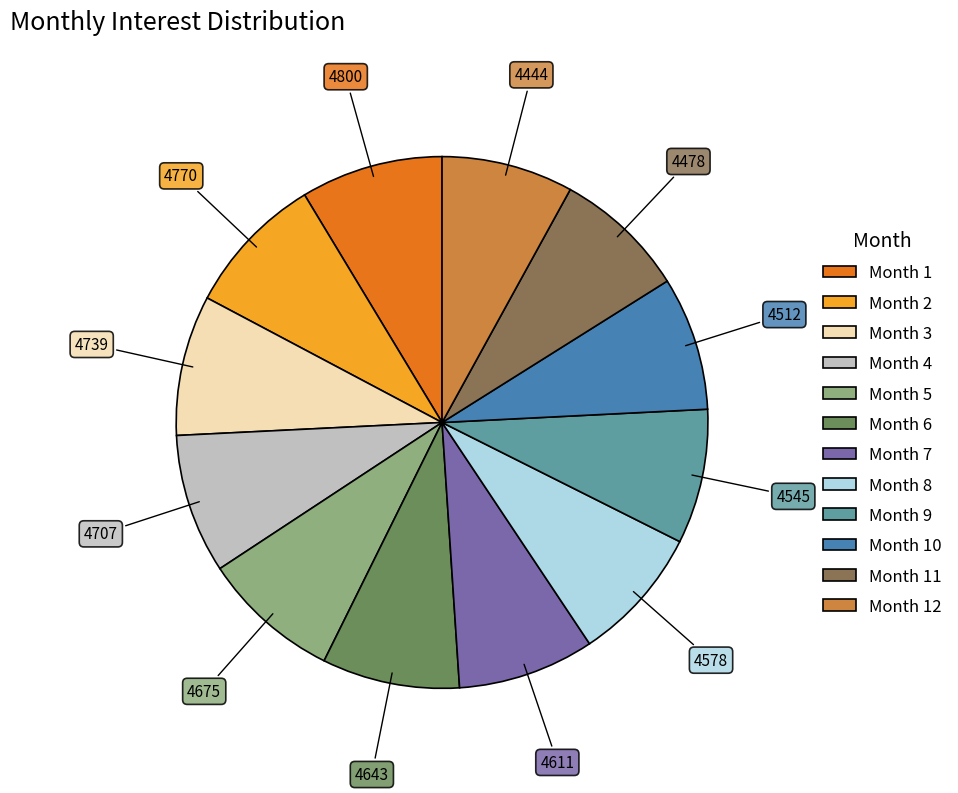

Does any single category account for the majority?

No